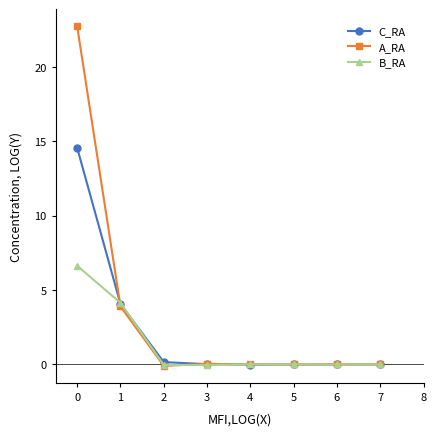

What are all the series names shown in the legend?

C_RA, A_RA, B_RA